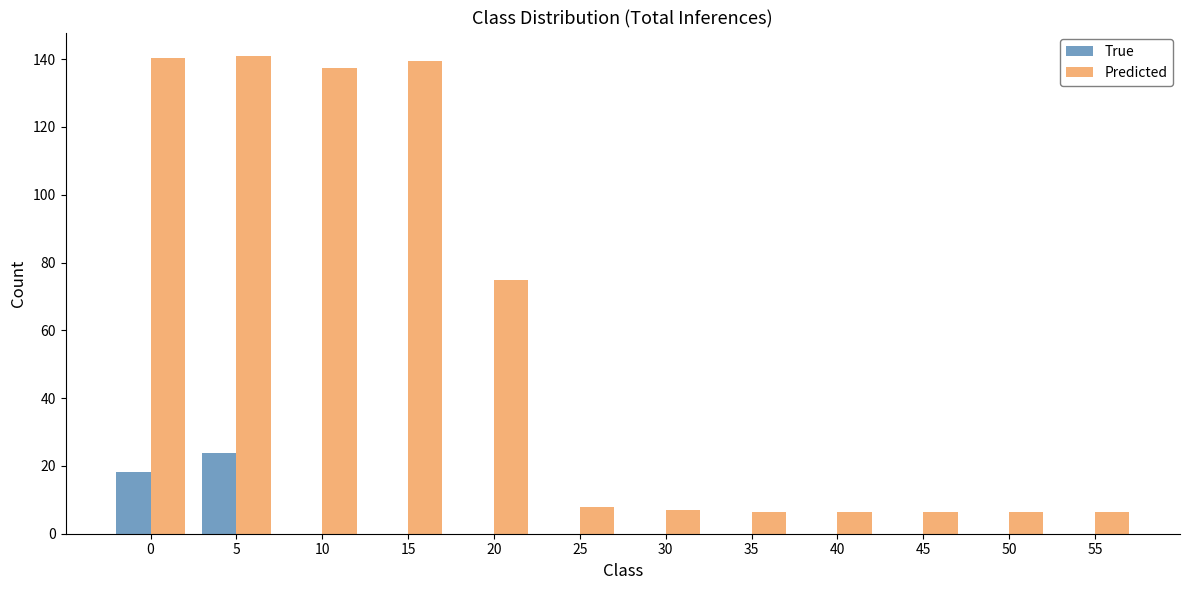

What is the total value across all series at 25?

8.0